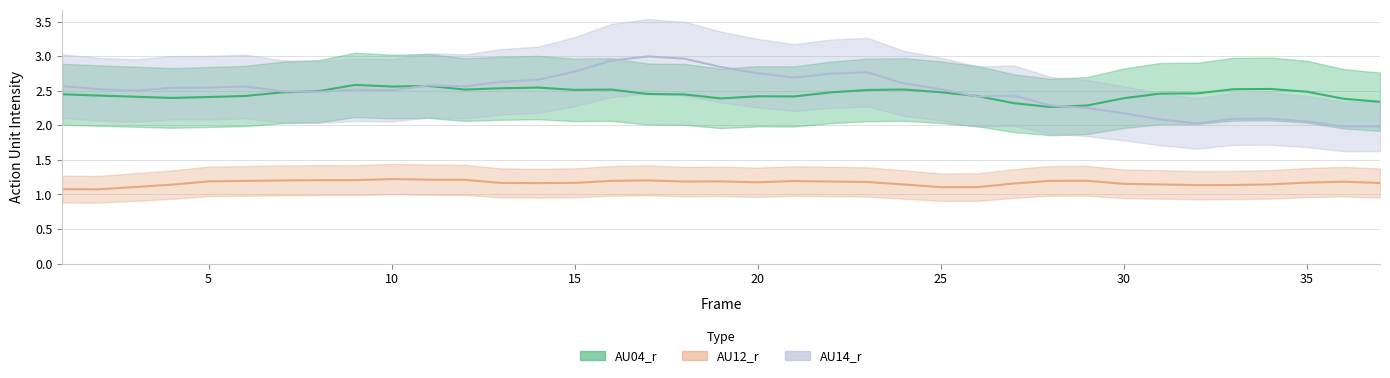

What is the lowest value of the AU04_r series?

2.3